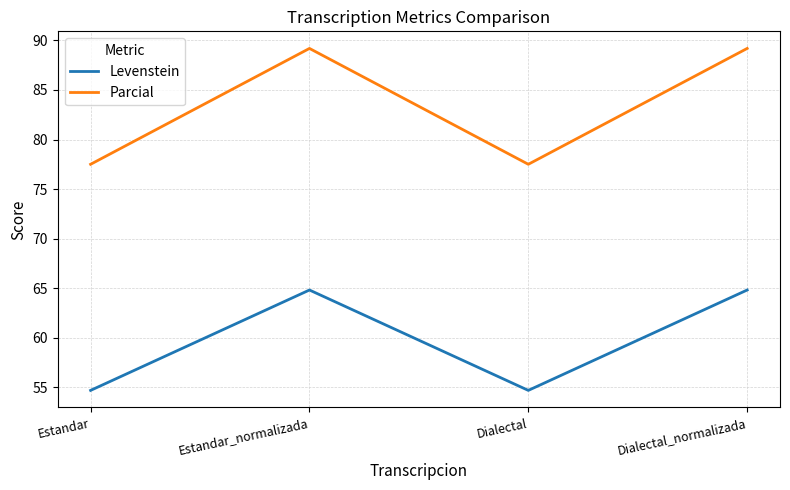

The value of Levenstein at Dialectal is 54.7. True or false?

True